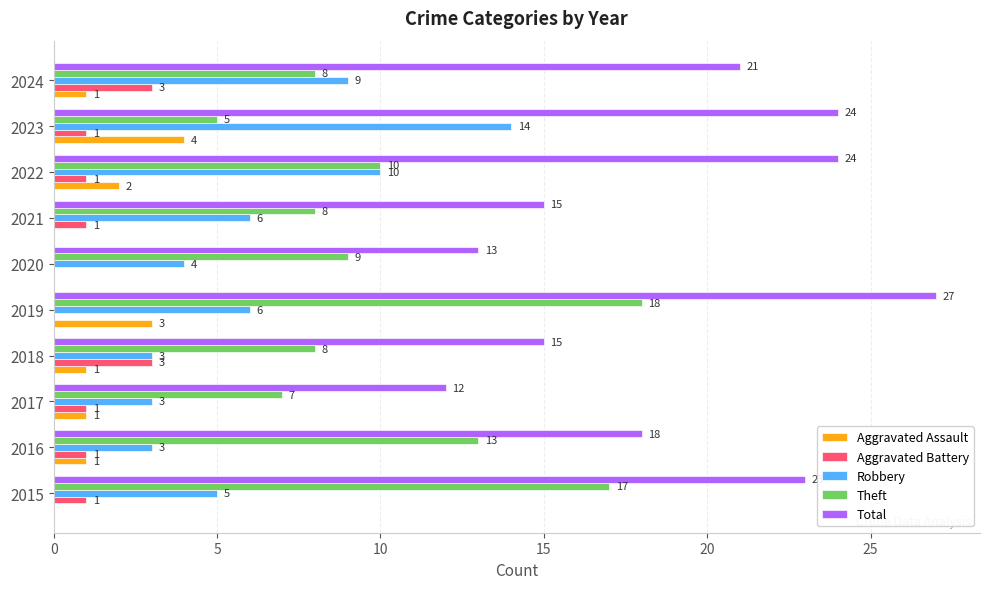

What is the approximate value of Theft at 2024, to the nearest 10?

10